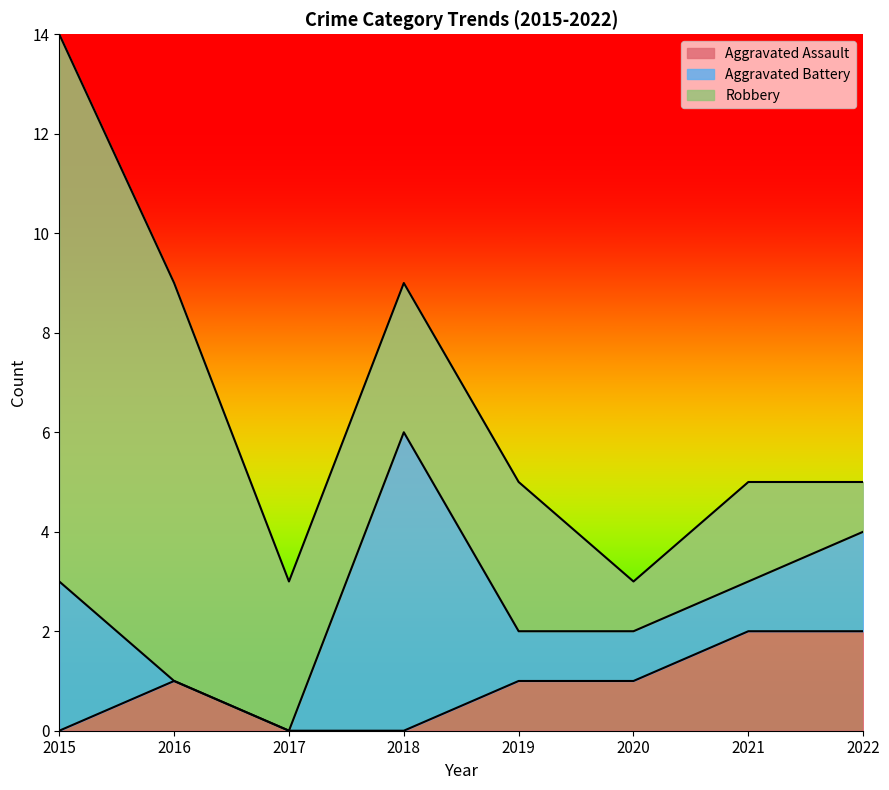

Which category has the lowest value across all series?

2015